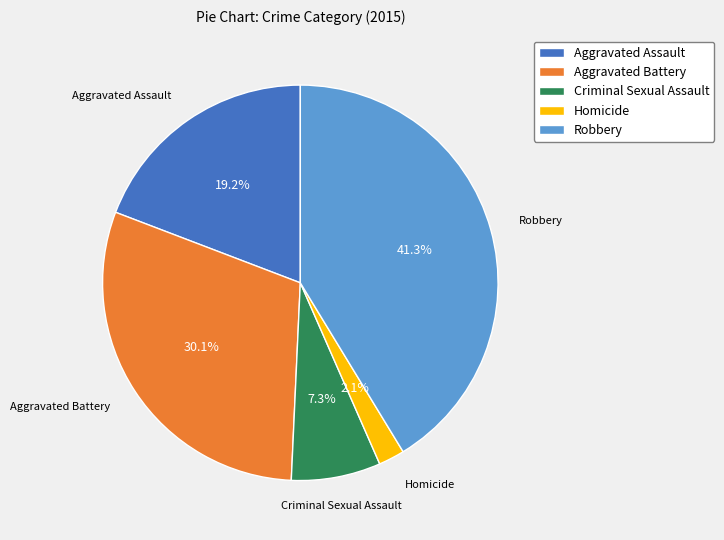

Which slice is the largest?

Robbery